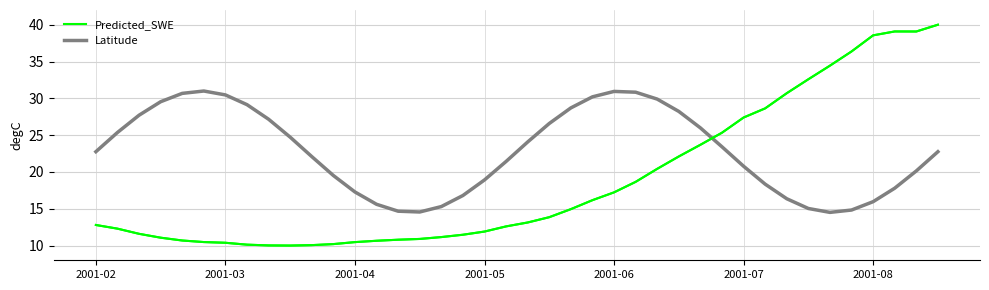

Which series has the widest spread of values?

Predicted_SWE